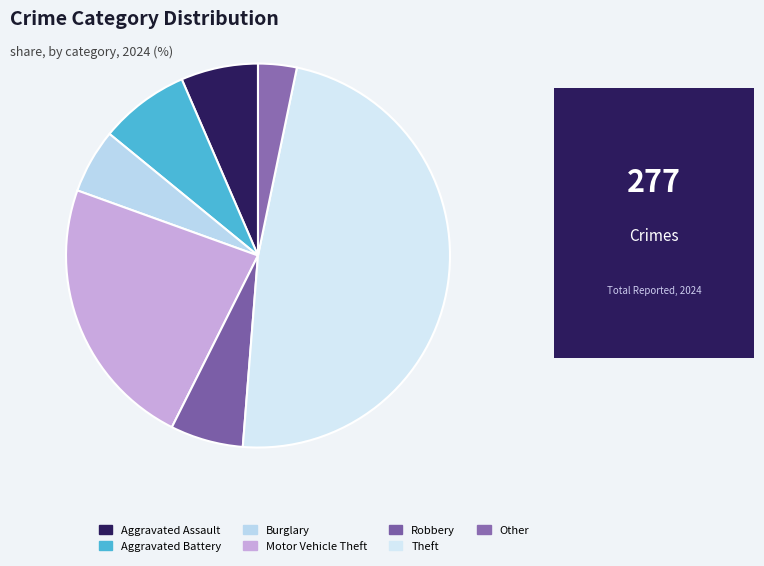

Between Aggravated Battery and Burglary, which is larger?

Aggravated Battery